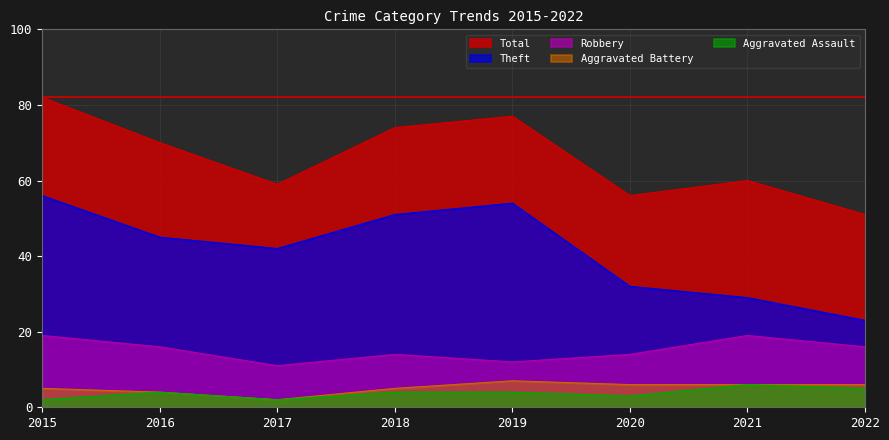

Reading left to right, what are all the values shown in this chart?

Aggravated Assault: 2	4	2	4	4	3	6	5
Aggravated Battery: 5	4	2	5	7	6	6	6
Robbery: 19	16	11	14	12	14	19	16
Theft: 56	45	42	51	54	32	29	23
Total: 82	70	59	74	77	56	60	51